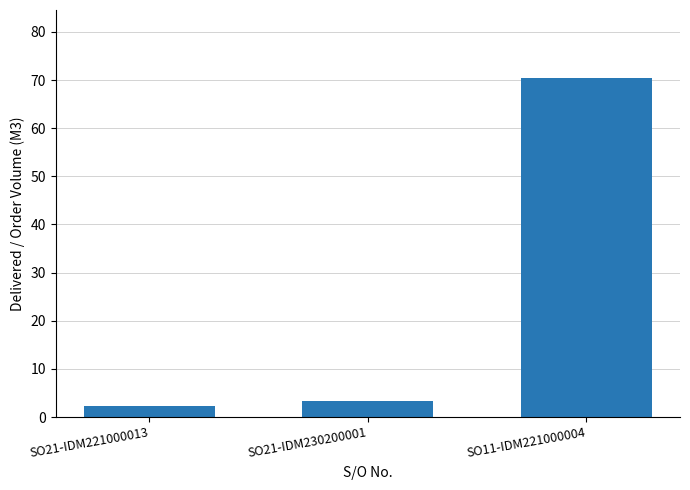

How many data points does each series have?

3